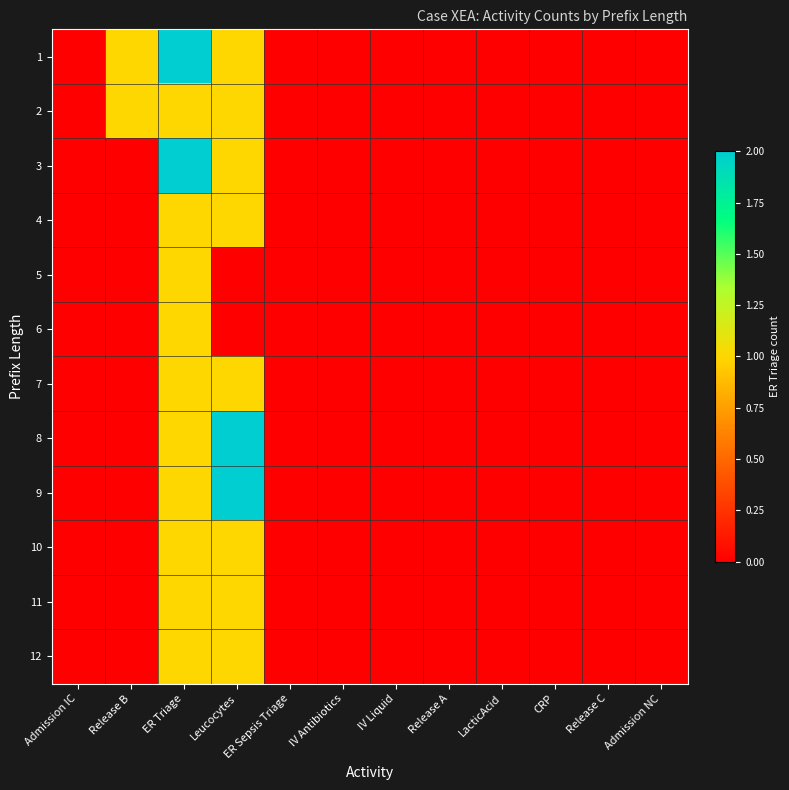

Which label corresponds to the smallest value in the chart?

Admission IC